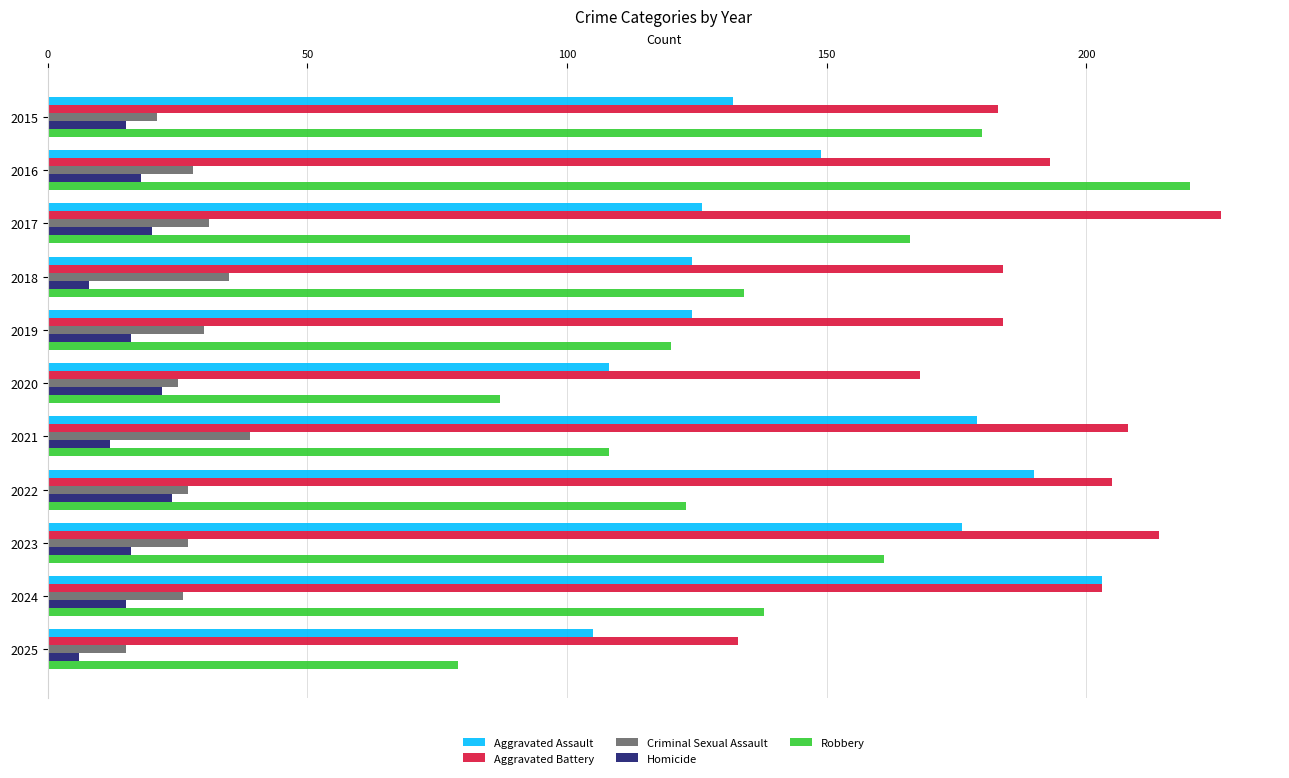

What is the spread (max minus min) of values at 2023?

198